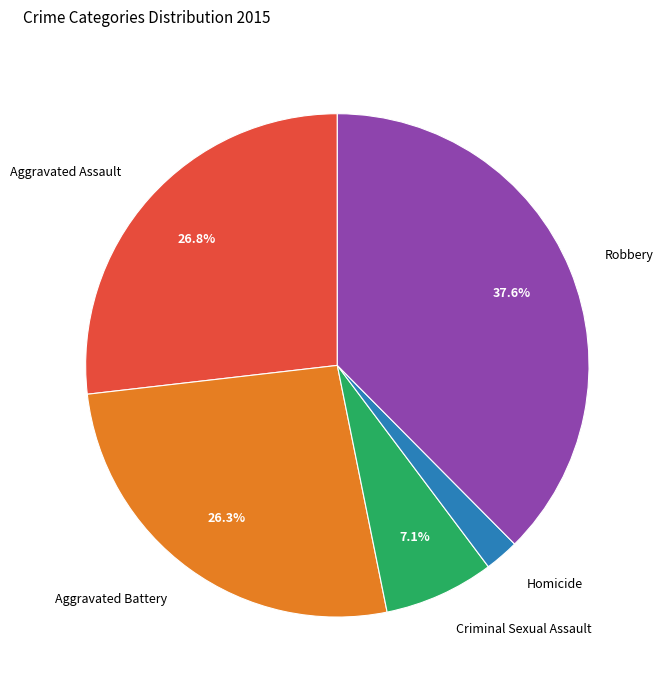

Count the number of slices in the pie.

5